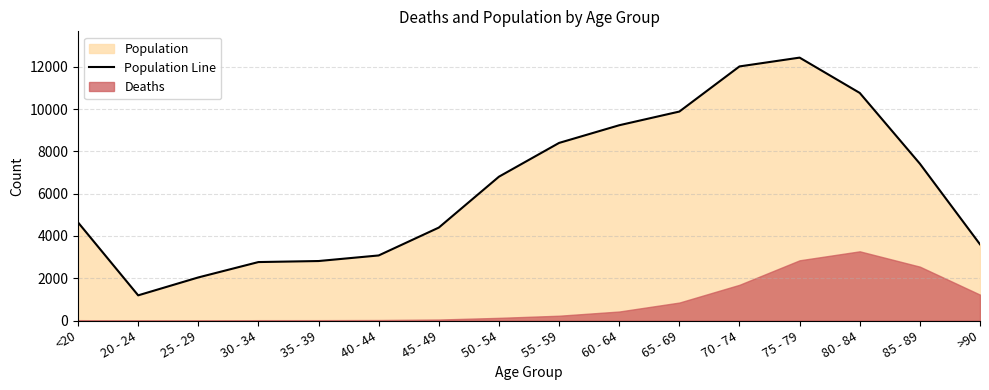

What is the difference between the maximum and minimum values?

11243